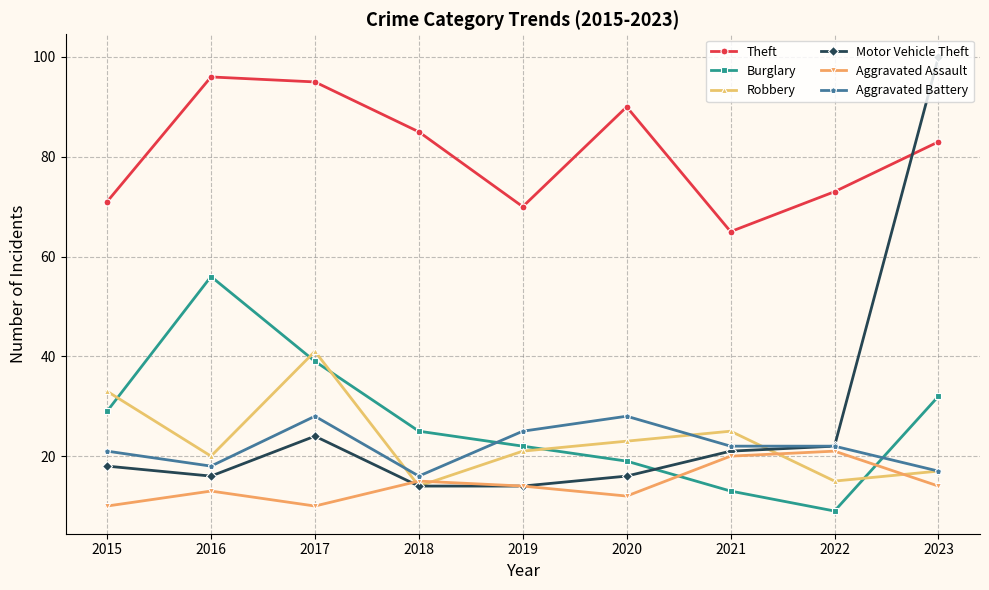

Does the chart have visible grid lines?

Yes